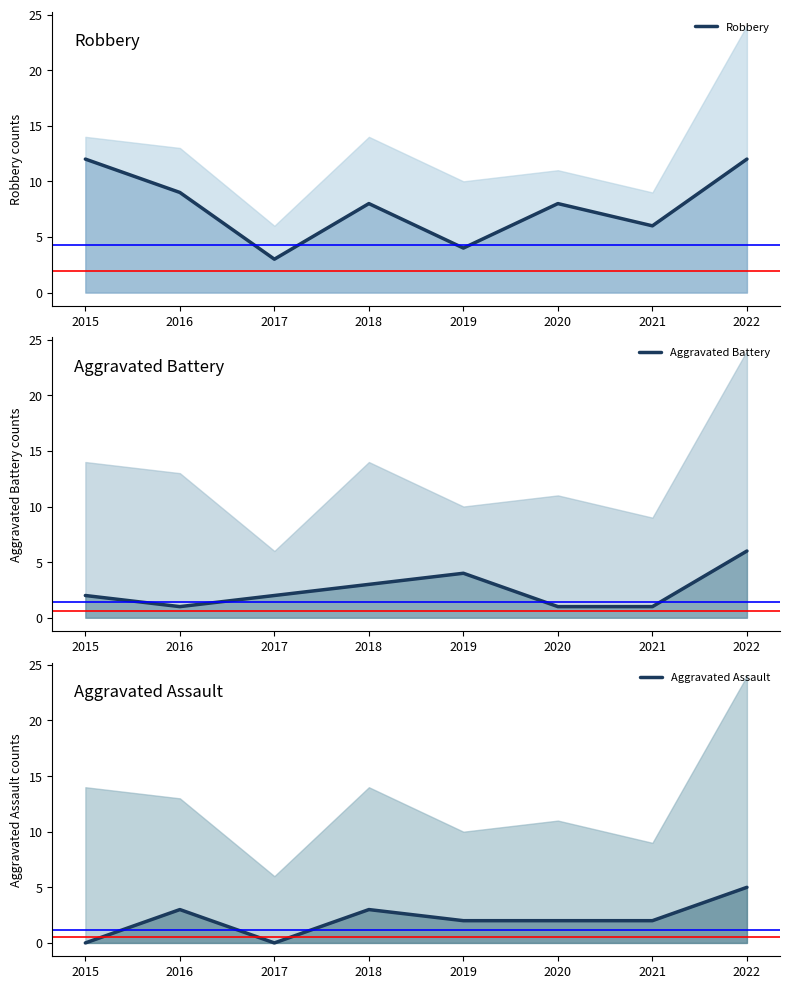

True or false: Aggravated Battery has a value of 2 at 2021.

False